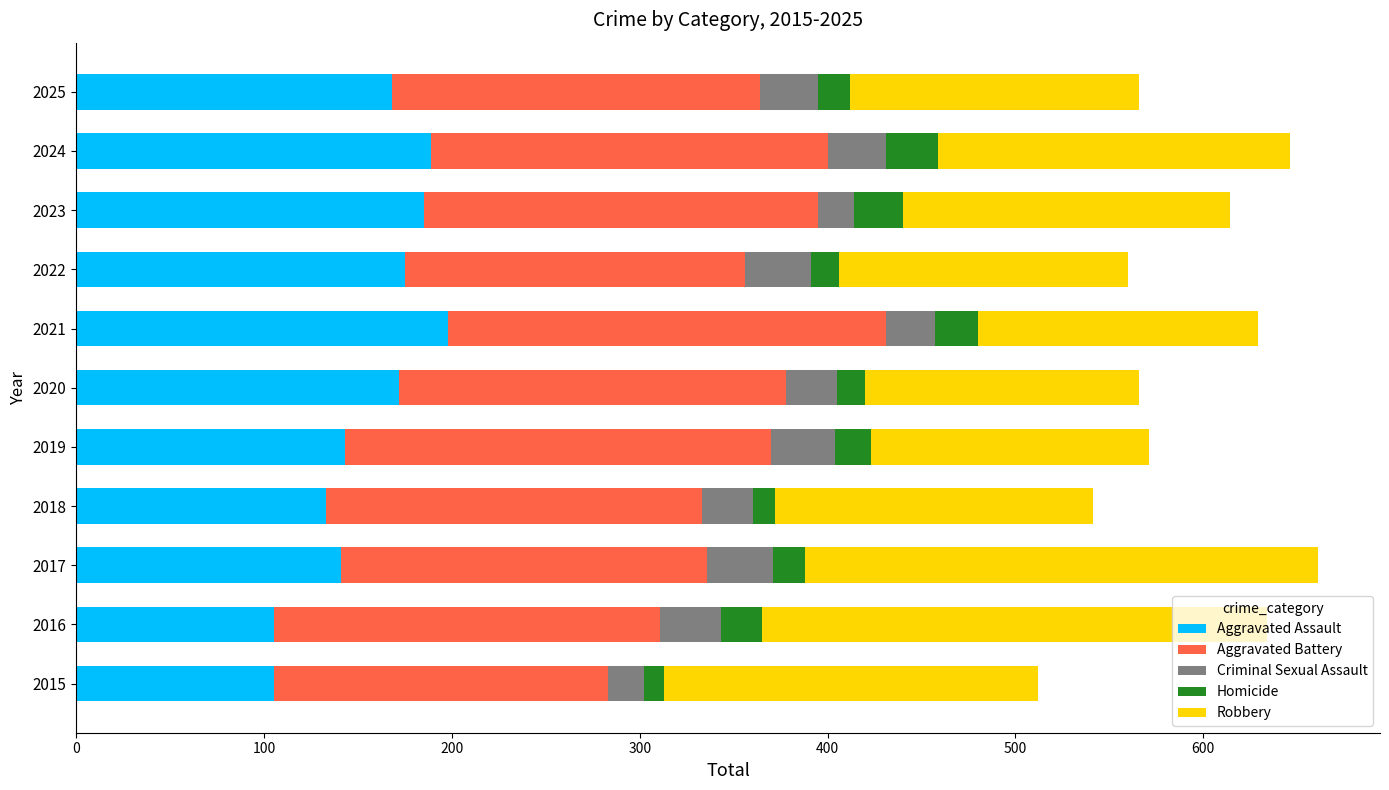

What is the difference between the second highest and minimum values in the Aggravated Assault series?

84